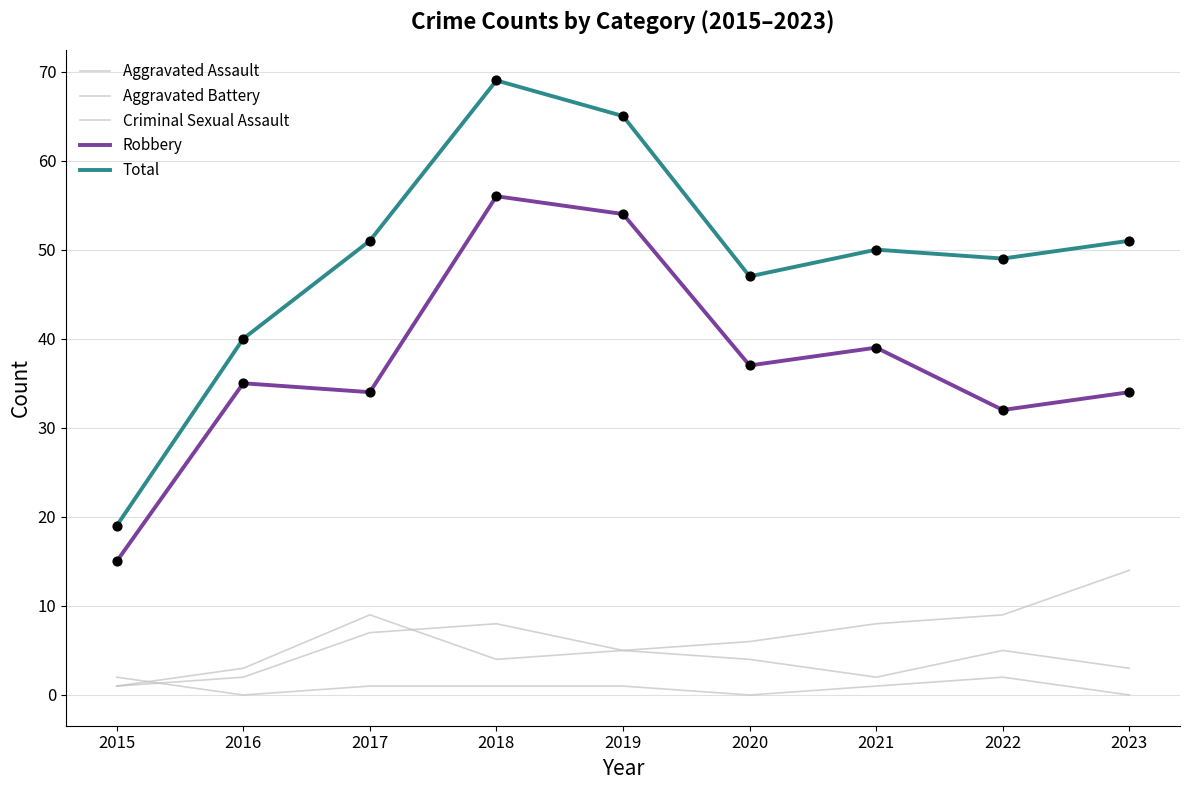

How many lines are shown in the chart?

5